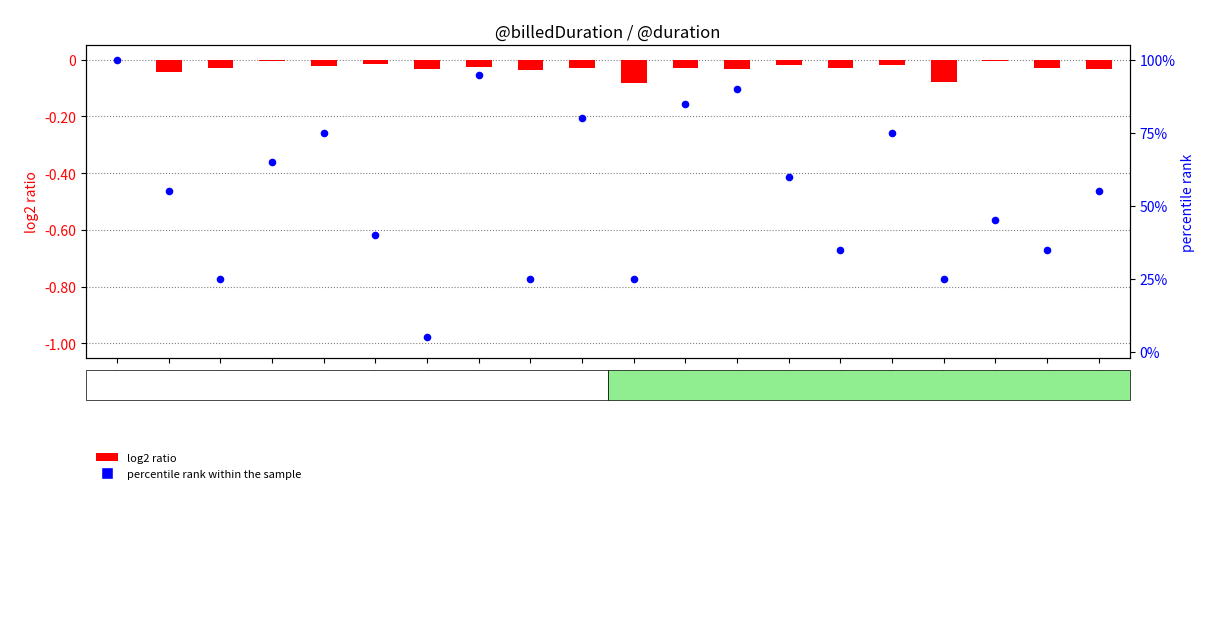

At how many categories does at least one series exceed 82?

4